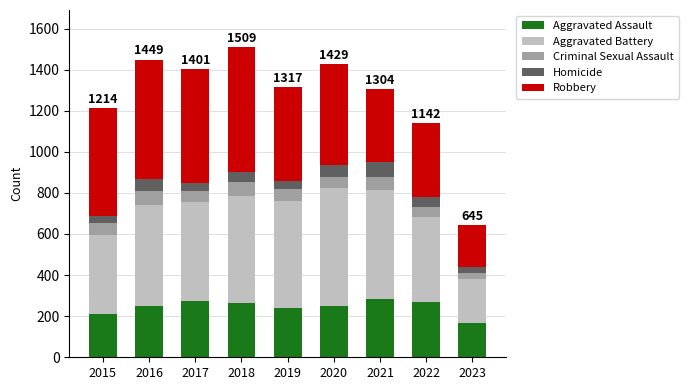

What is the average value of the Aggravated Assault series?

245